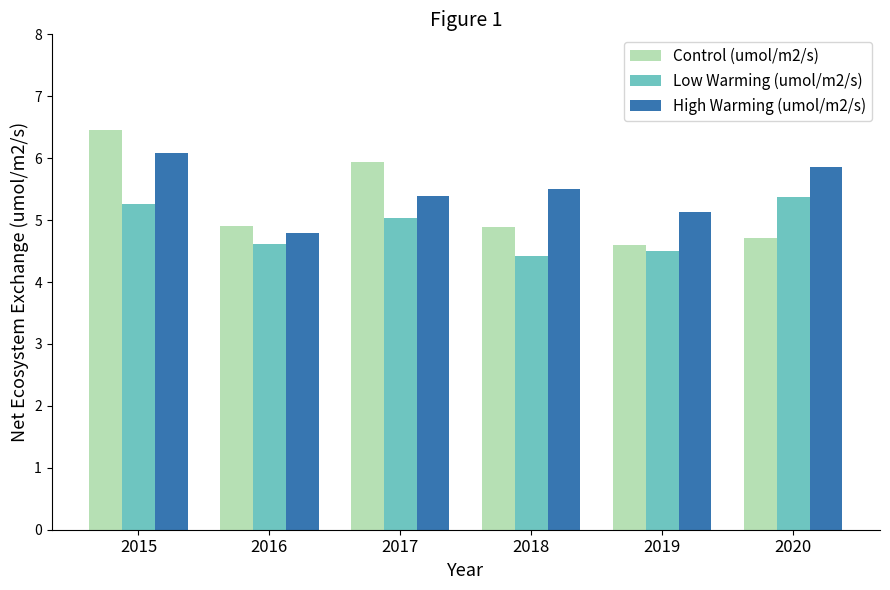

What is the greatest value displayed?

6.5